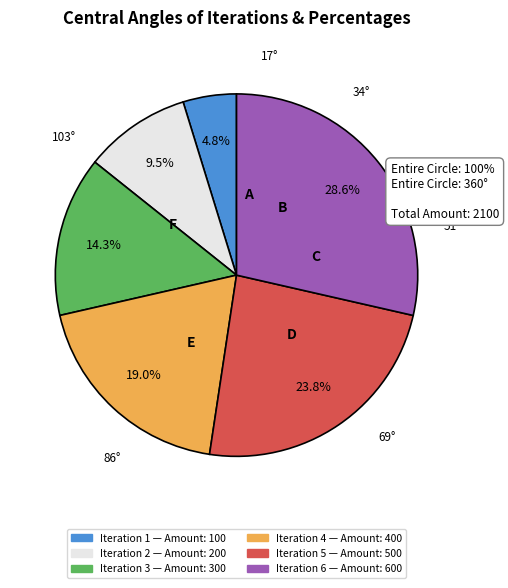

How many segments does this pie chart have?

6